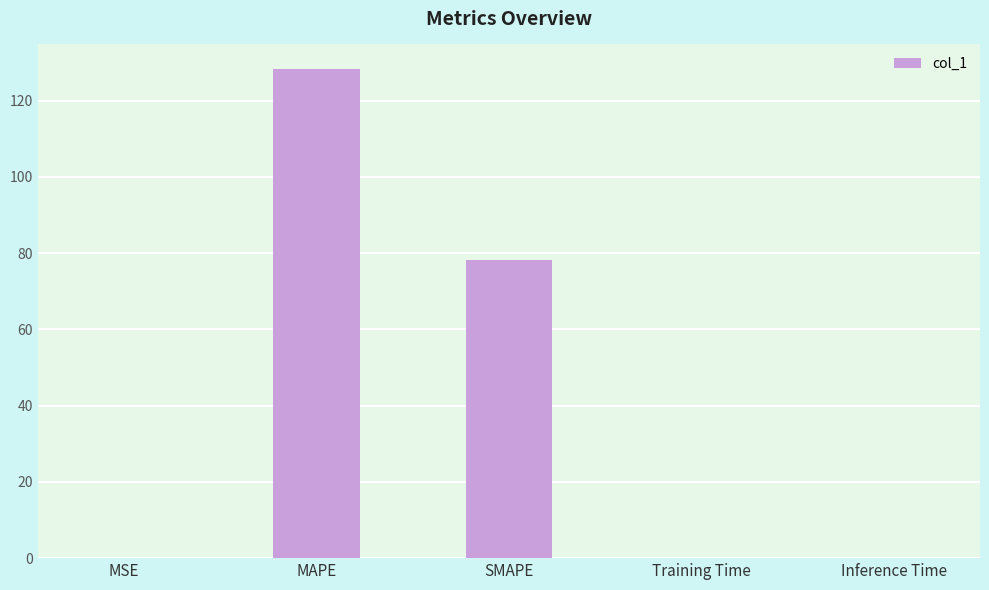

Which label corresponds to the largest value in the chart?

MAPE